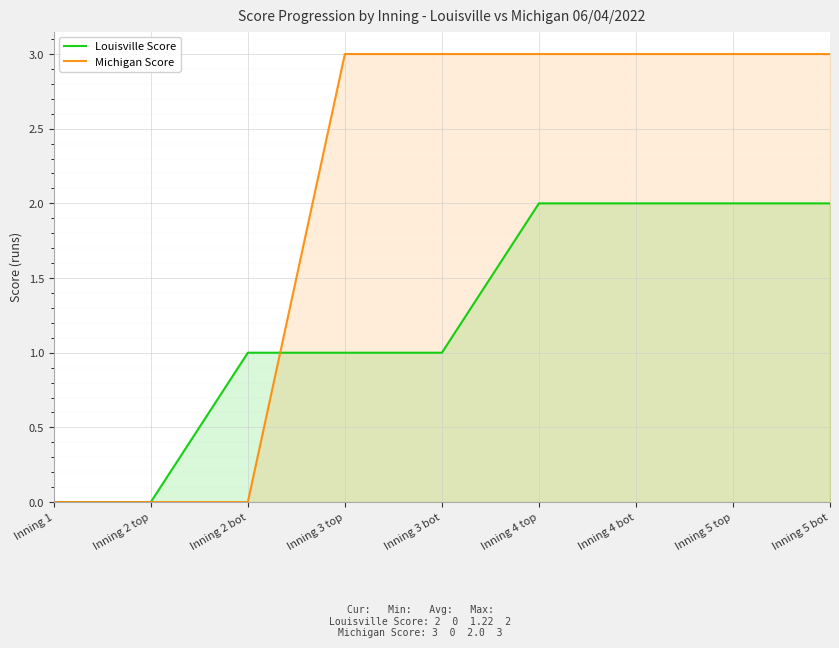

After their last crossing, which series has the higher values: Louisville Score or Michigan Score?

Michigan Score